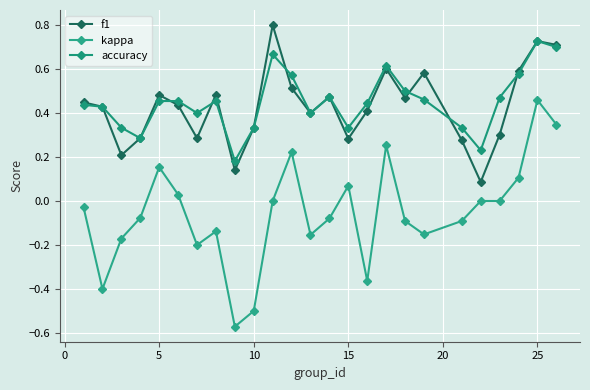

How many lines are shown in the chart?

3